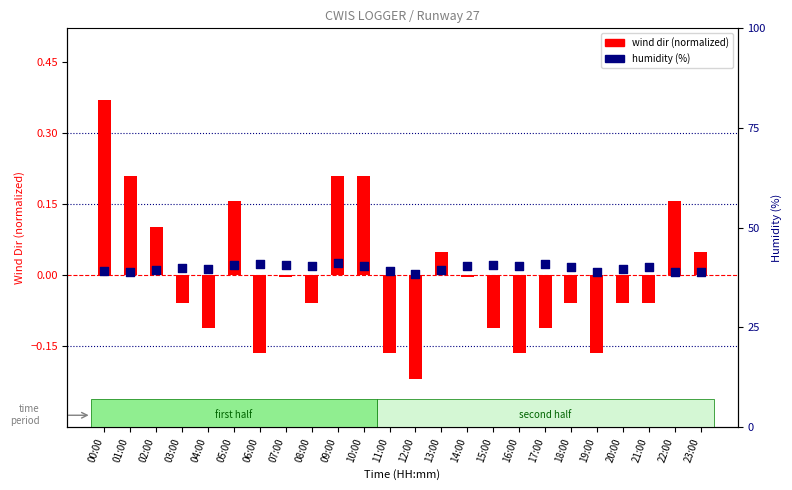

Which series reaches the maximum Y coordinate?

humidity (%)